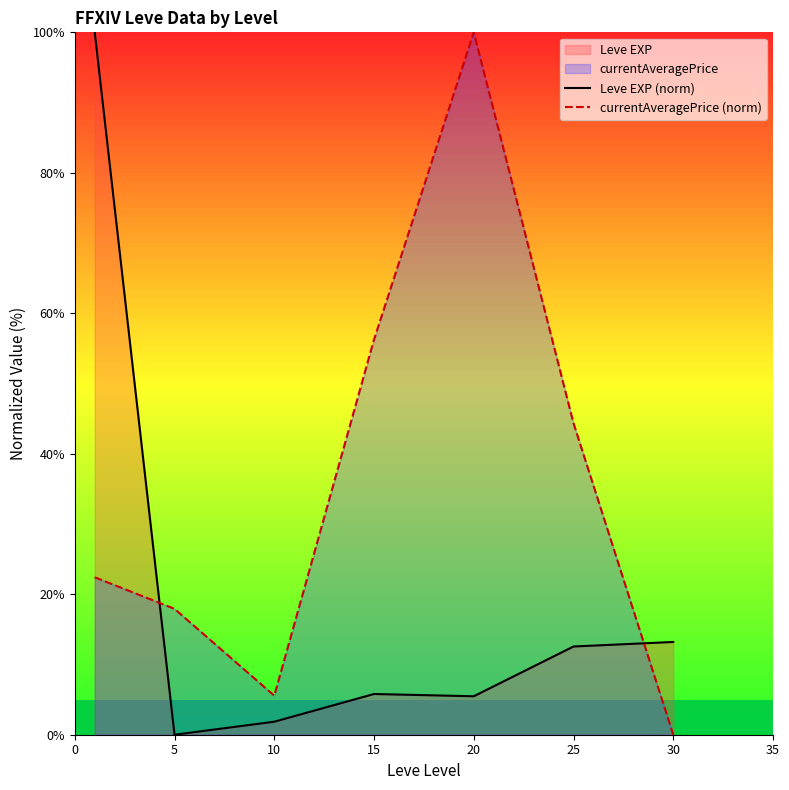

True or false: Leve EXP (norm) has a value of 2.9 at 10.

False